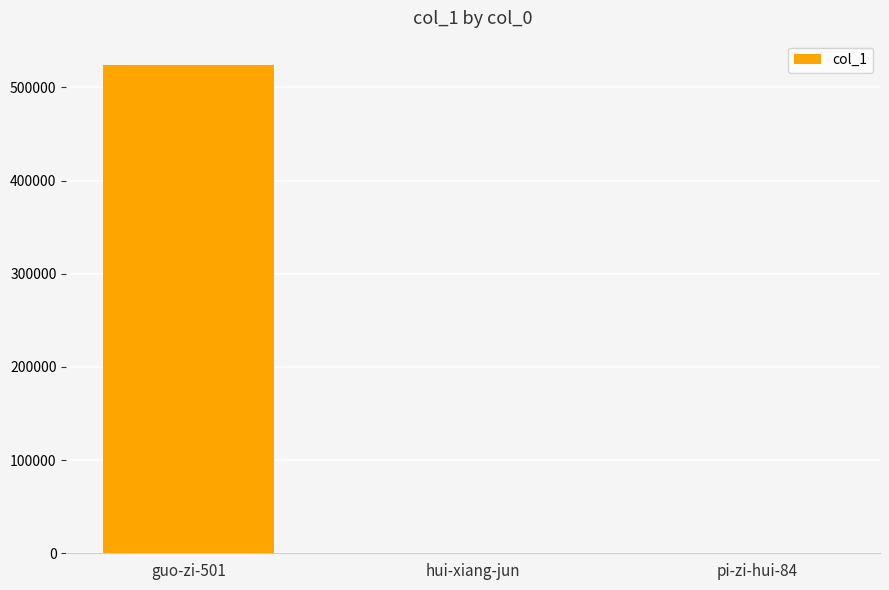

Which has a higher value, hui-xiang-jun or guo-zi-501?

guo-zi-501